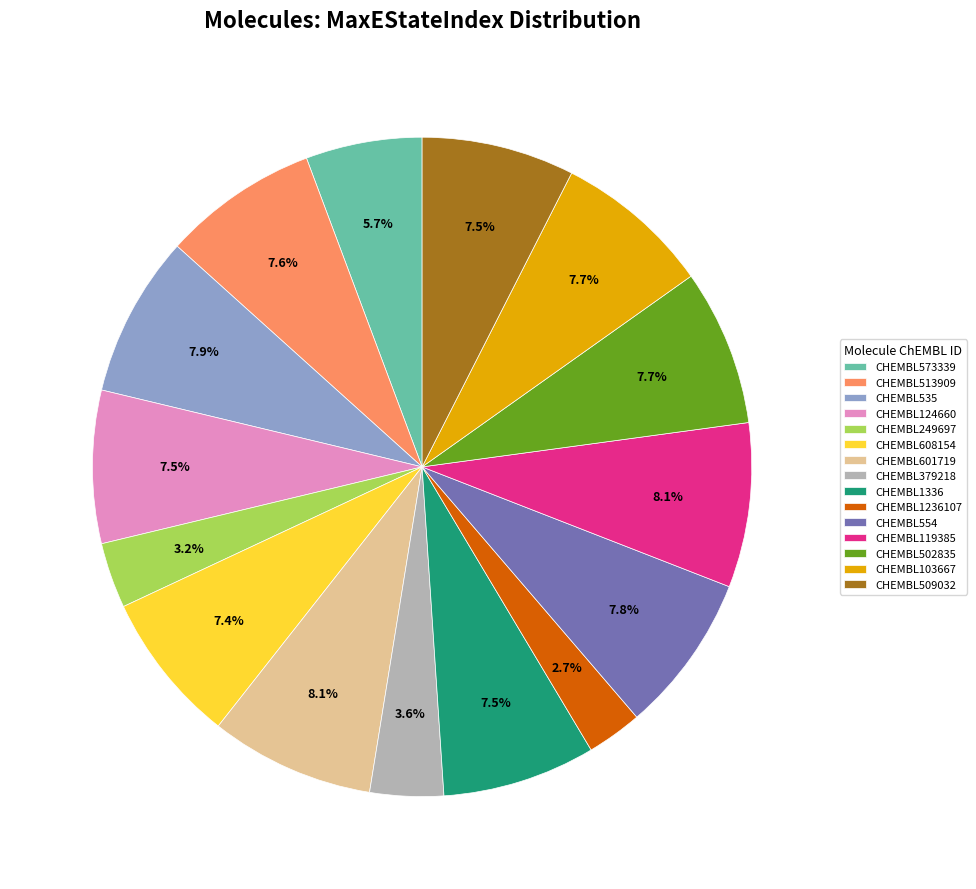

To the nearest percent, what percentage of the pie is CHEMBL249697?

3%